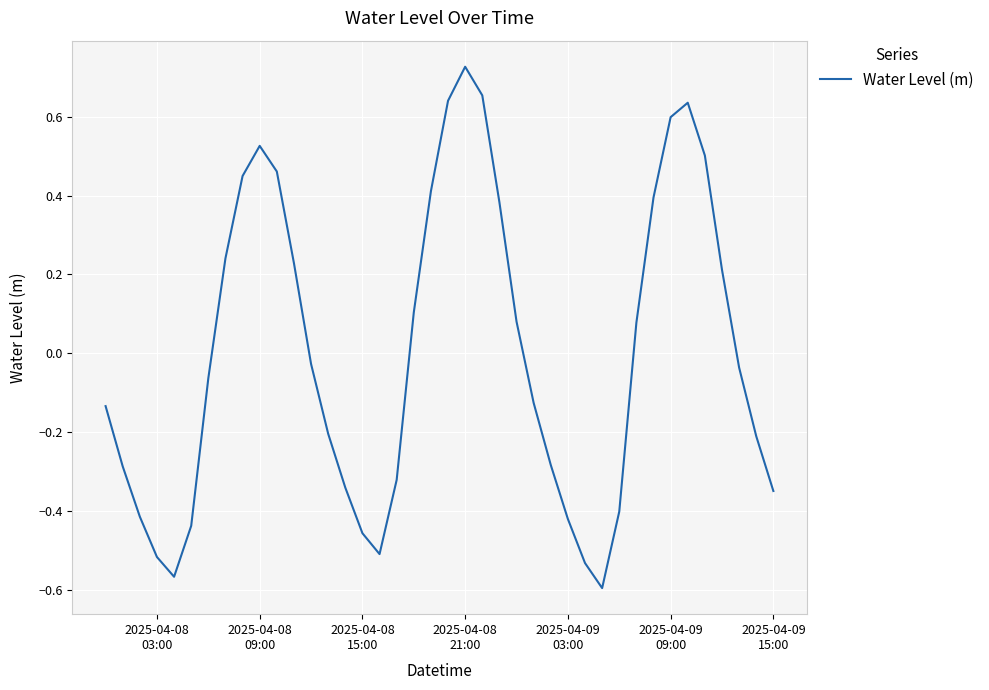

What is the difference between the maximum and minimum values?

1.3